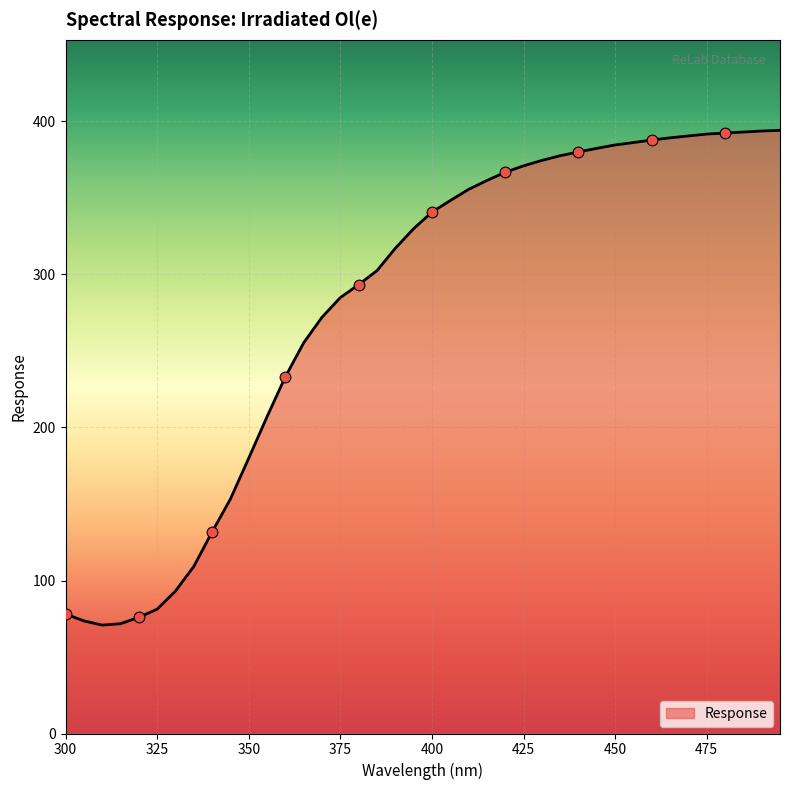

What is the greatest value displayed?

394.2